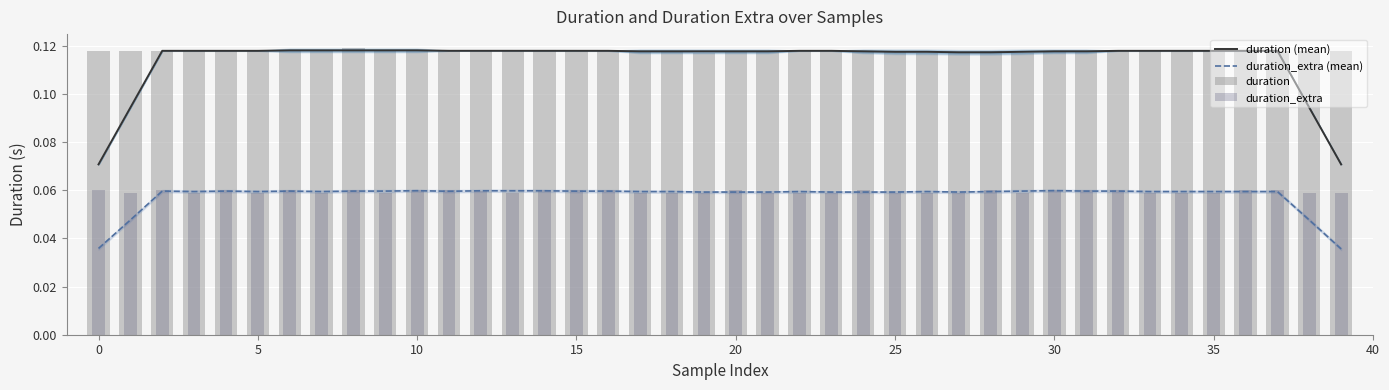

Which series changed the most between 33 and 36?

duration_extra